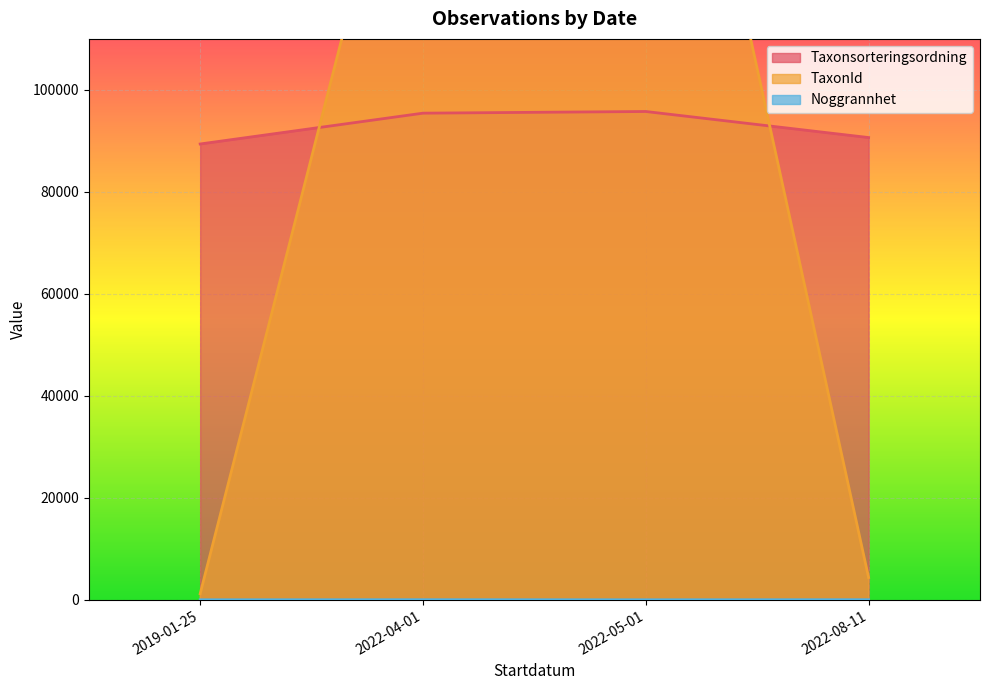

True or false: Noggrannhet and Taxonsorteringsordning cross at least once.

False